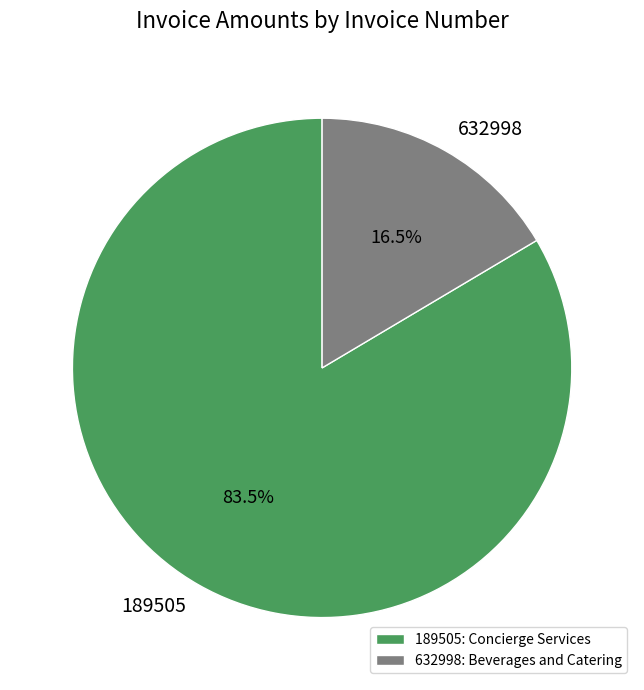

Combined, do 189505 and 632998 account for over 50%?

Yes